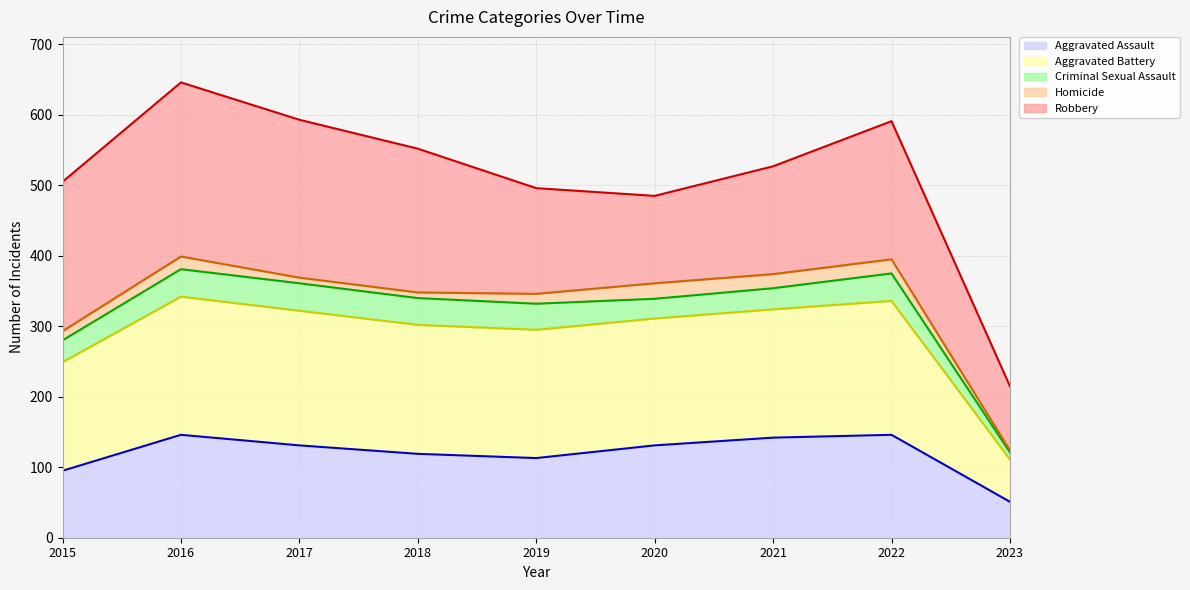

How many interior local valleys does the Homicide (line) series have?

1